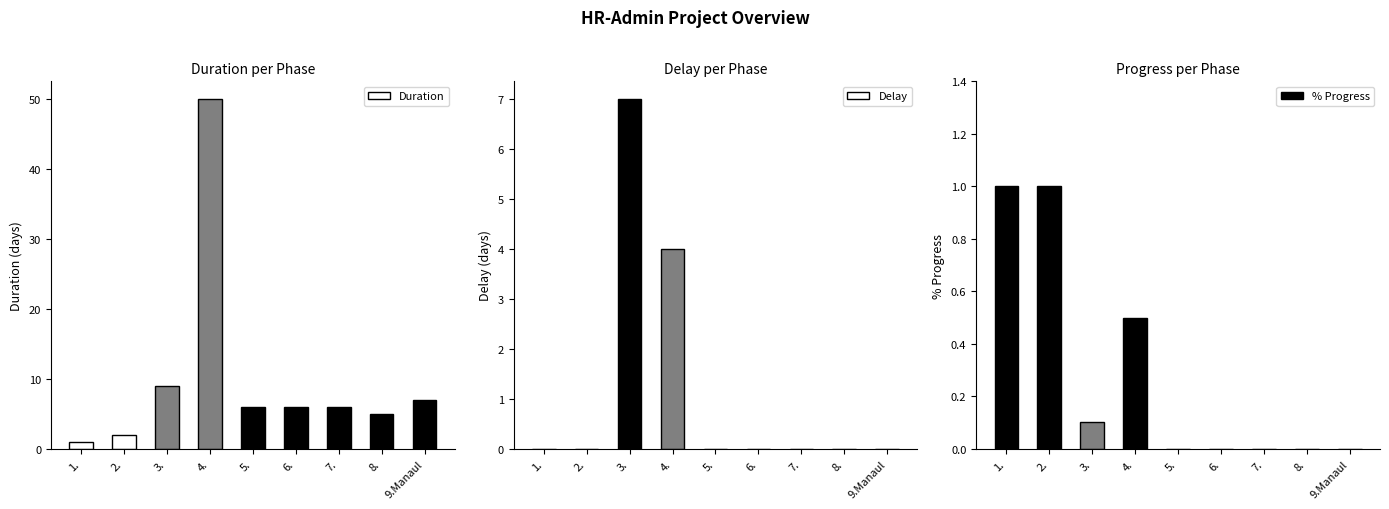

At which label is % Progress closest to 0?

5.